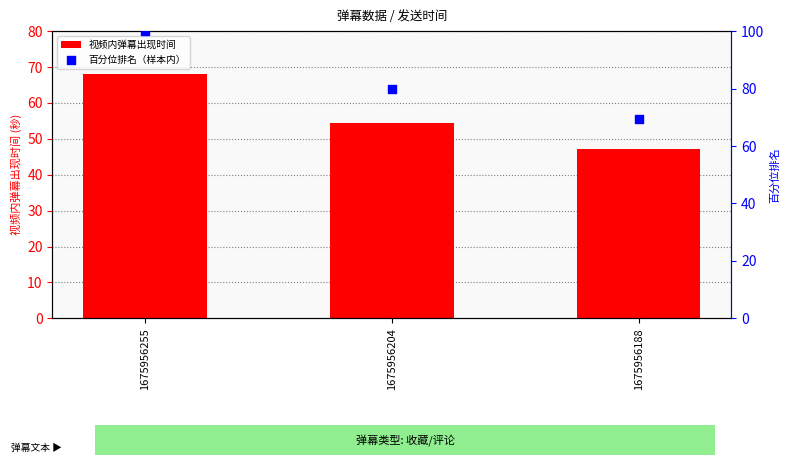

Is the value of 视频内弹幕出现时间 at 1675956204 greater than the value of 百分位排名（样本内） at 1675956204?

No